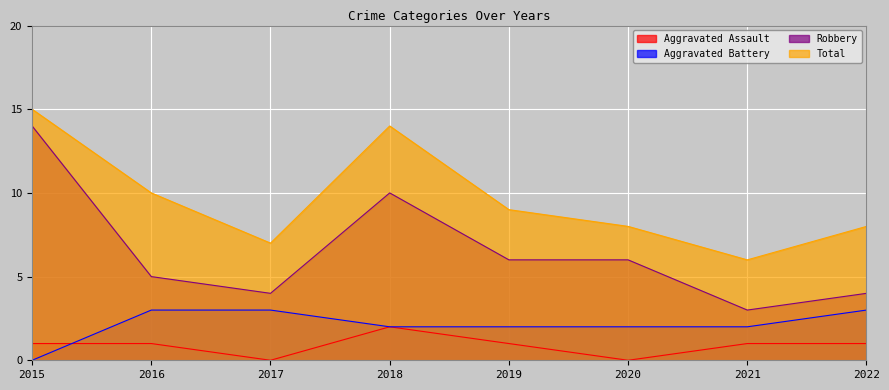

How many values in Aggravated Battery are above zero?

7